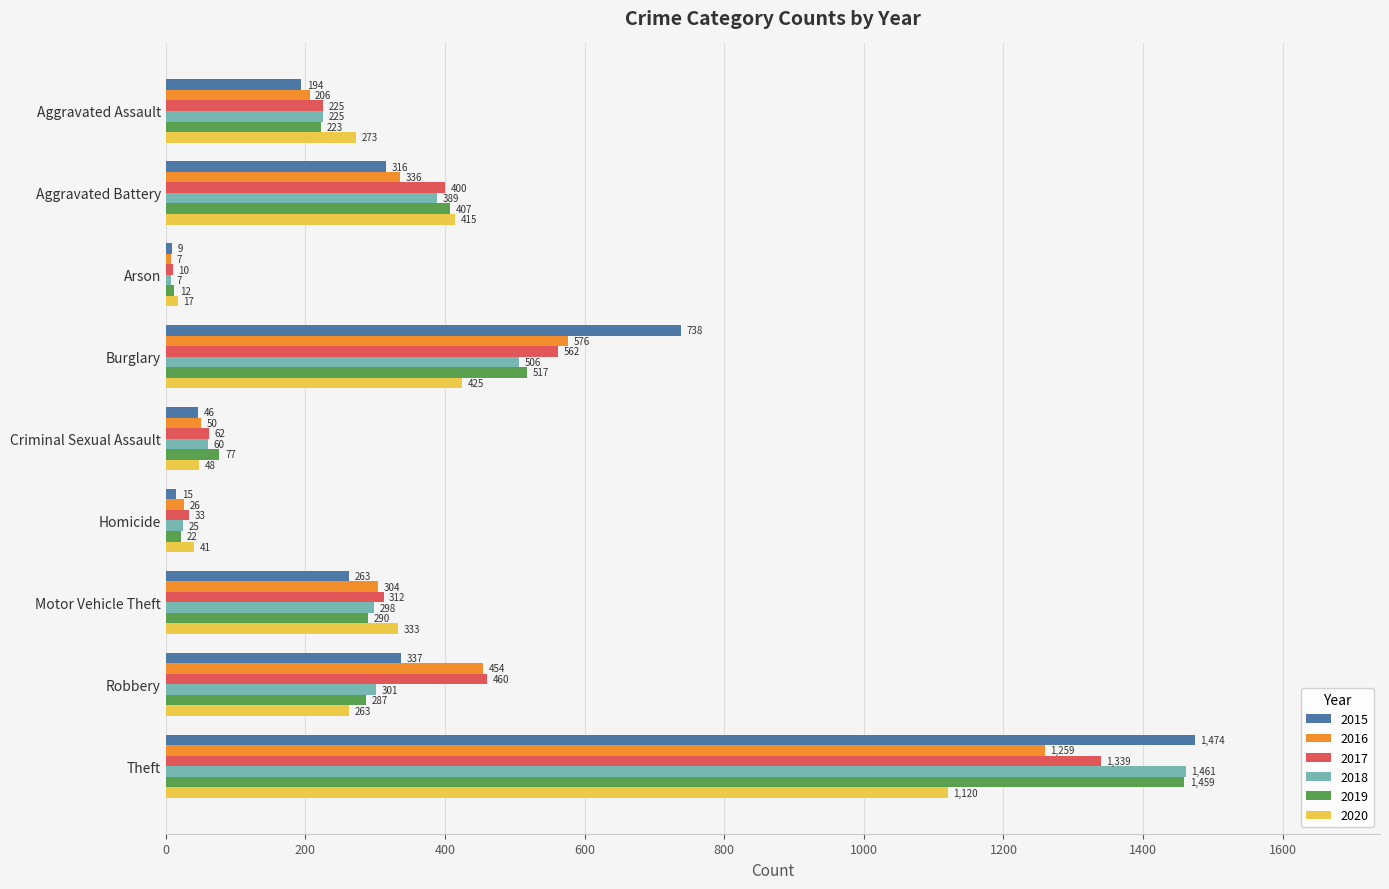

The 2018 series shows 225 at Aggravated Assault. True or false?

True